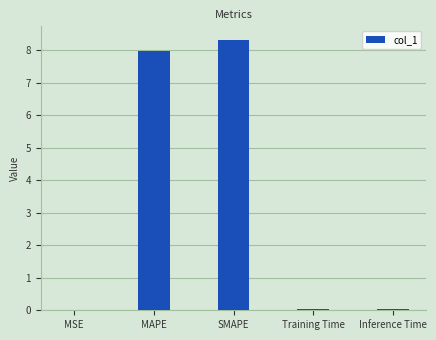

What is the sum of all values?

16.4